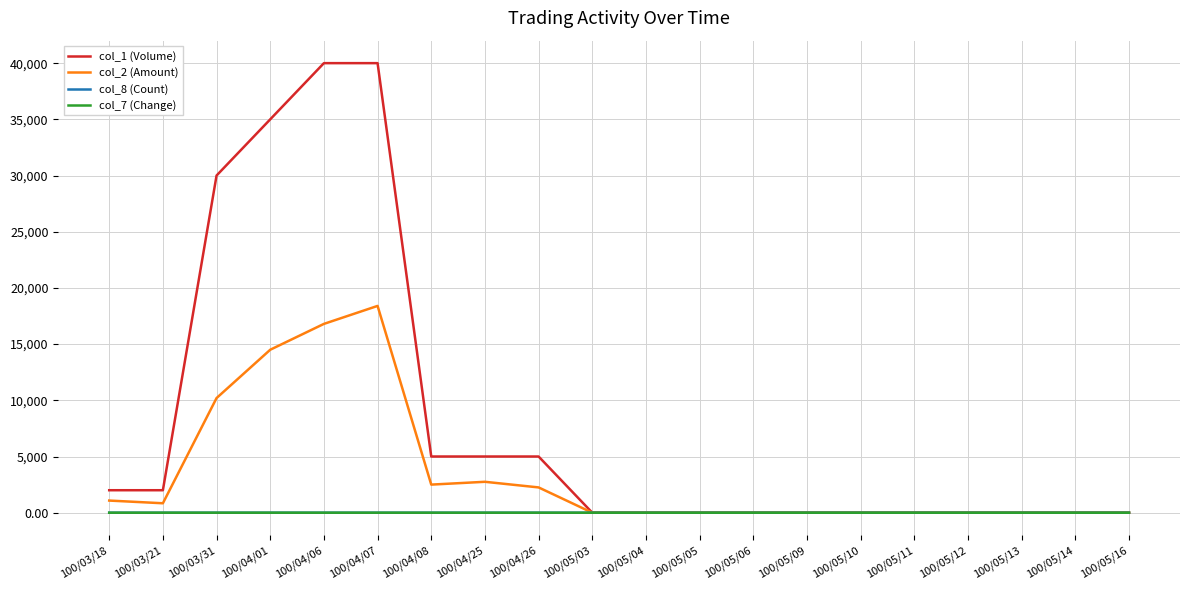

Which series has the widest spread of values?

col_1 (Volume)